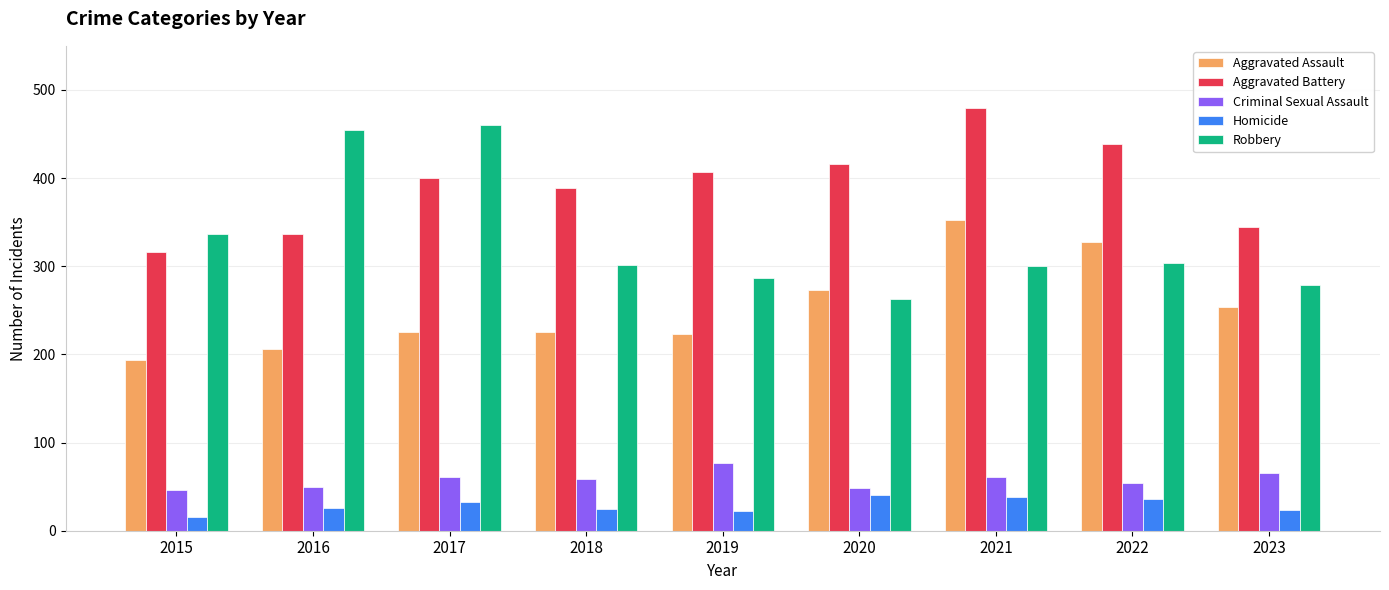

How many series are shown in this chart?

5